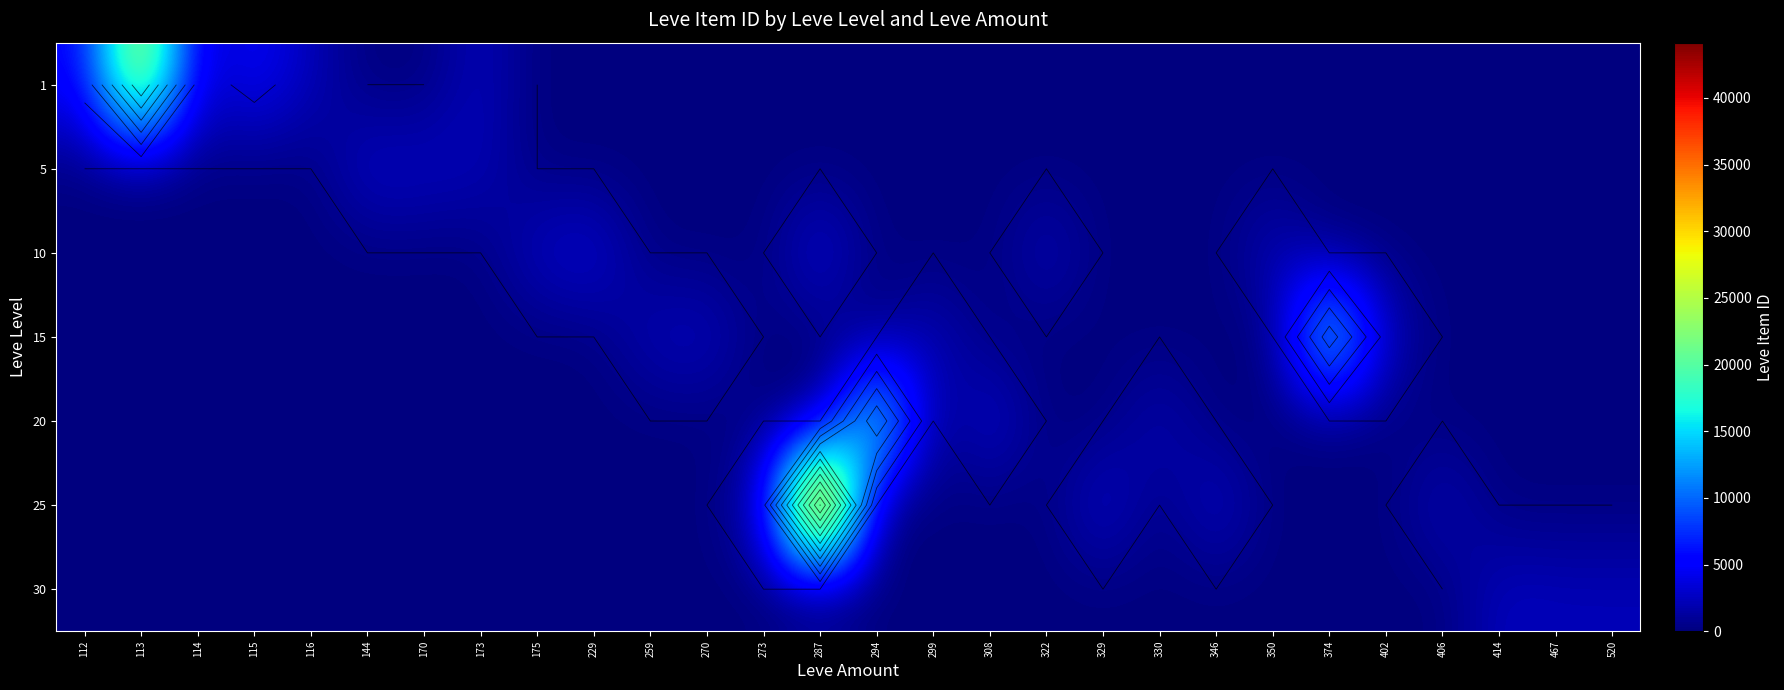

Count the number of categories in the chart.

28